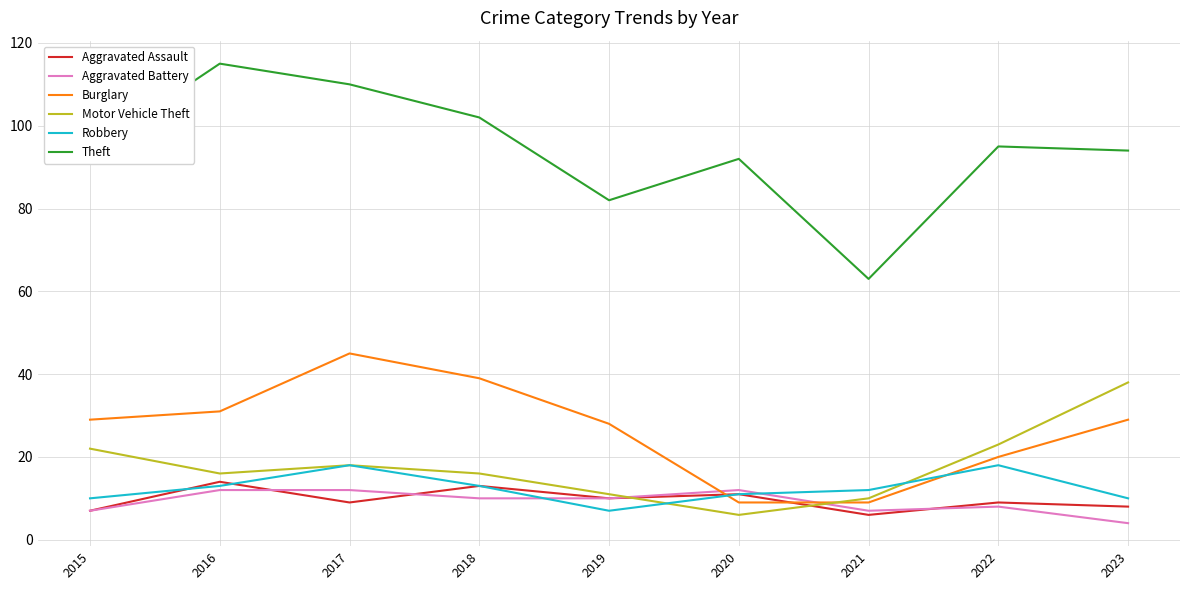

Reading left to right, list all the values displayed in this chart.

Aggravated Assault: 7	14	9	13	10	11	6	9	8
Aggravated Battery: 7	12	12	10	10	12	7	8	4
Burglary: 29	31	45	39	28	9	9	20	29
Motor Vehicle Theft: 22	16	18	16	11	6	10	23	38
Robbery: 10	13	18	13	7	11	12	18	10
Theft: 94	115	110	102	82	92	63	95	94